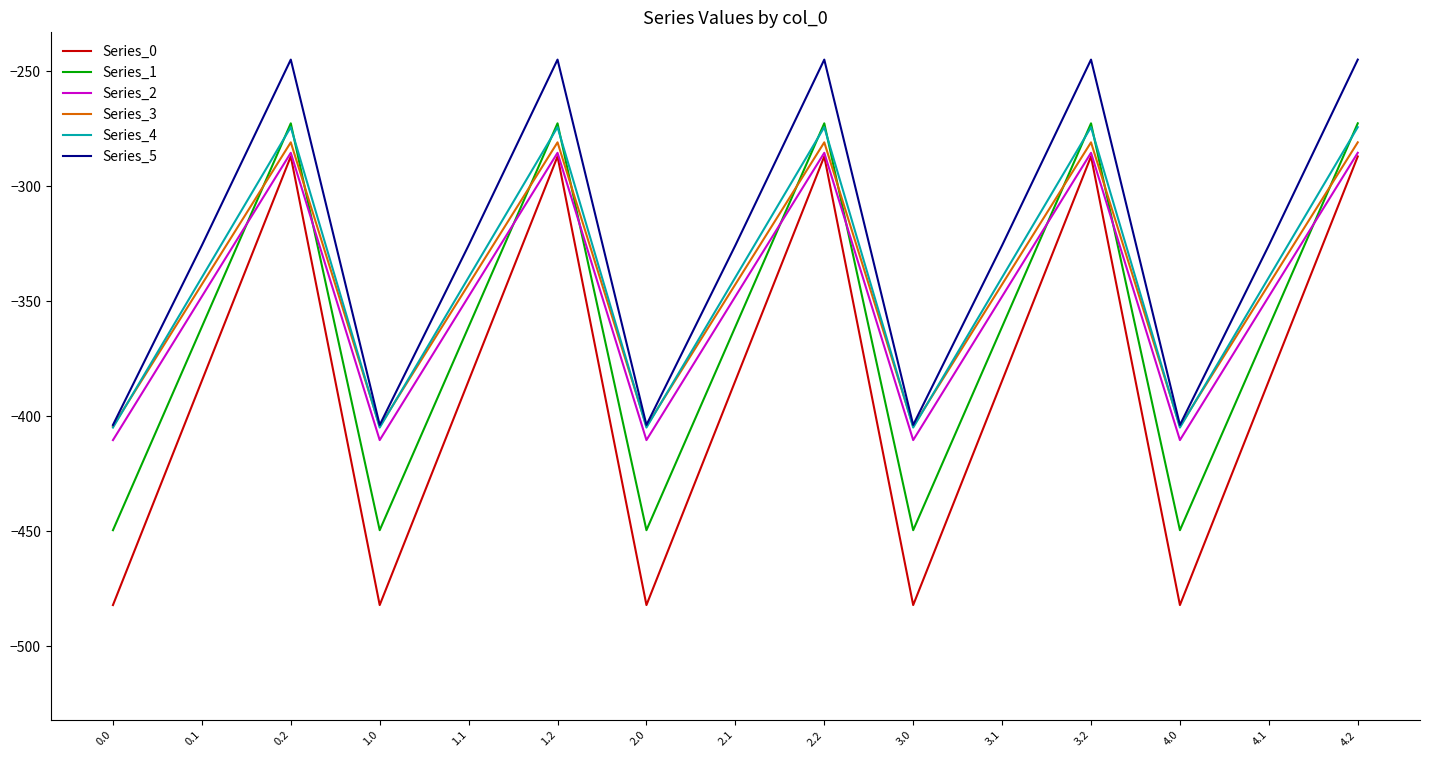

True or false: Series_0 and Series_3 cross at least once.

False